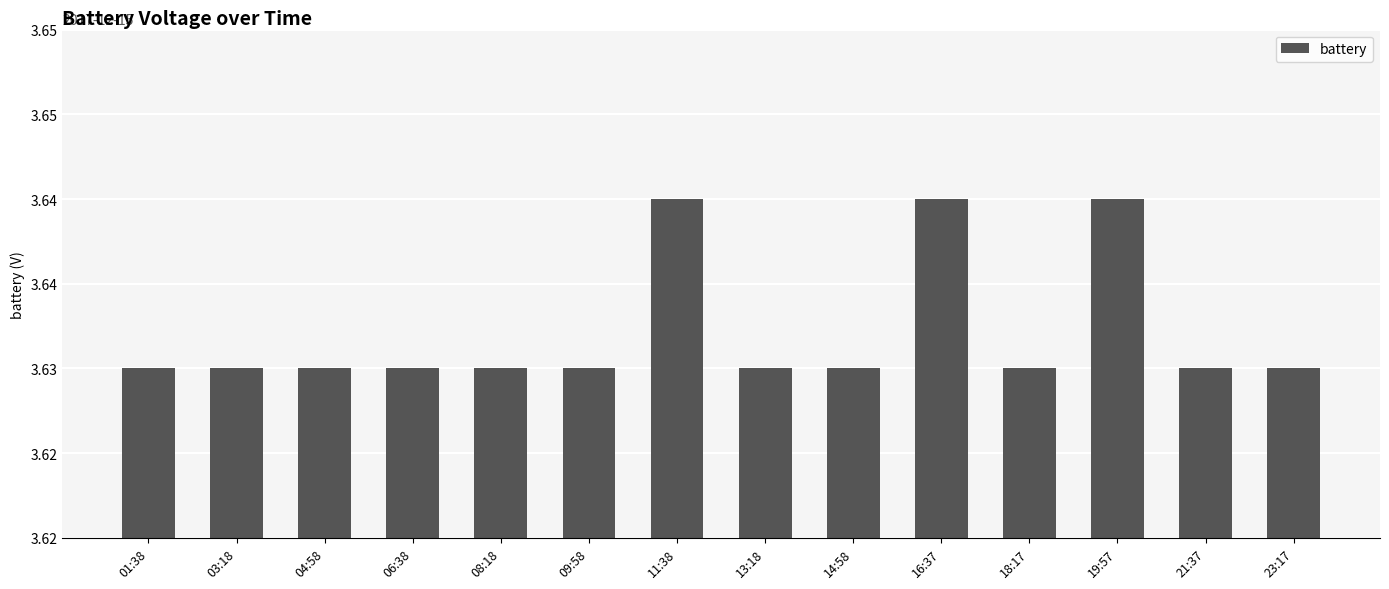

The chart shows a value of 3.6 at 16:37. True or false?

True